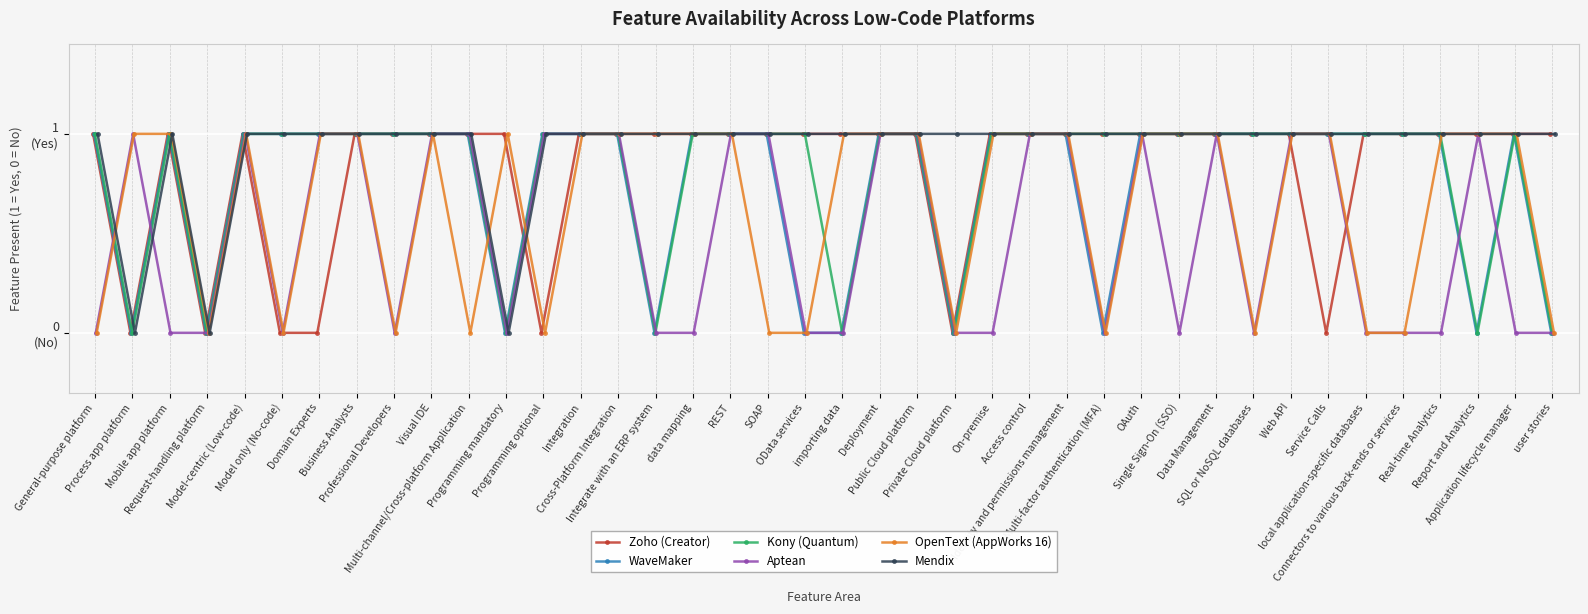

At which category is the sum across all series the highest?

Model-centric (Low-code)